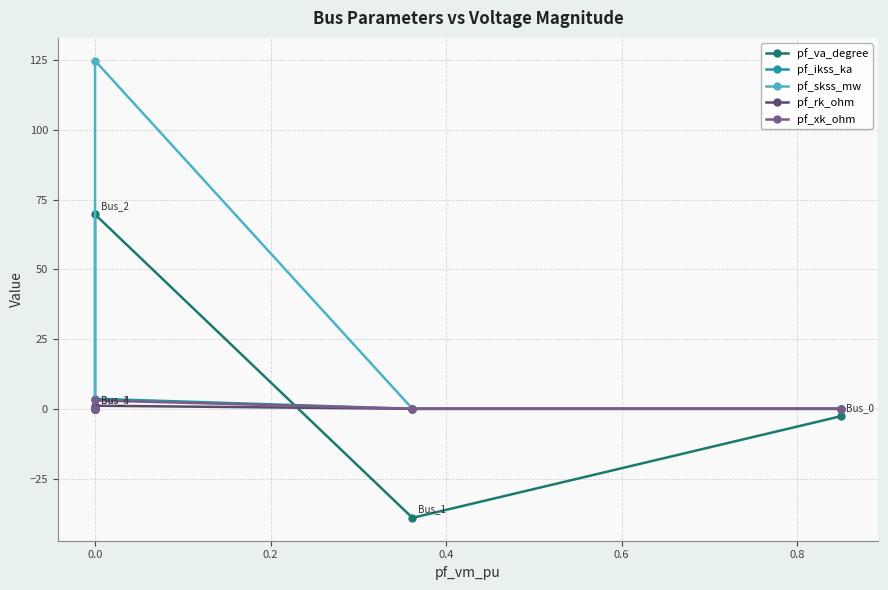

Which series has the largest total across all categories?

pf_skss_mw